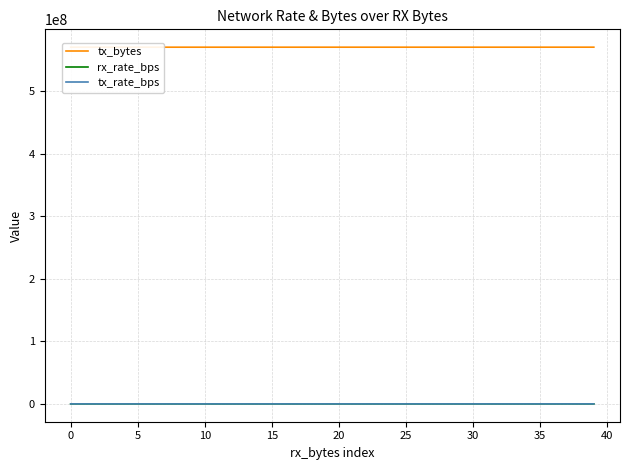

True or false: rx_rate_bps has more than 2 interior local peaks.

True